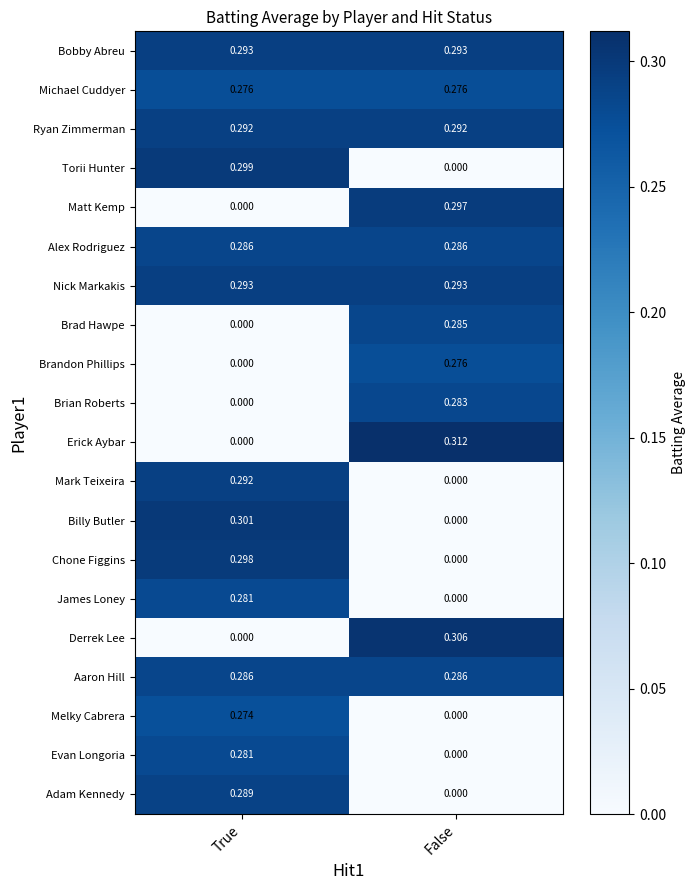

How many distinct data groups are displayed?

20